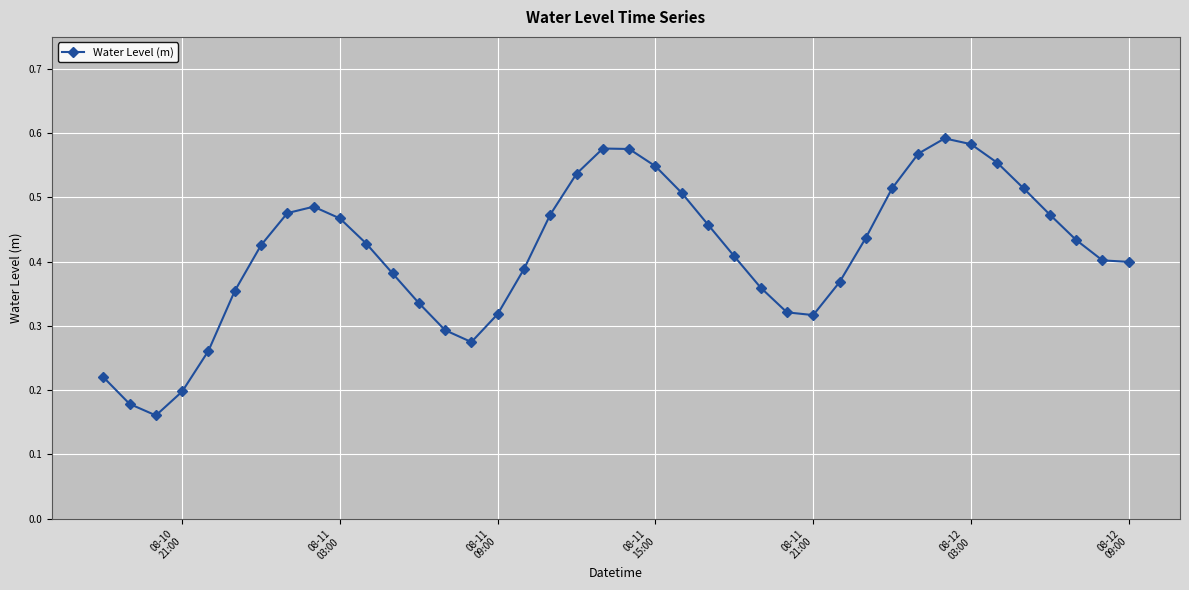

True or false: the data has more than 2 interior local peaks.

True